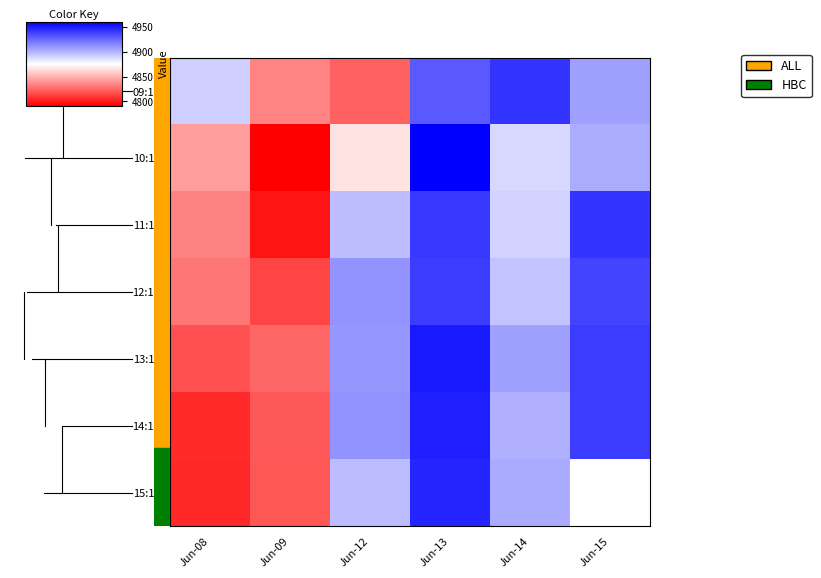

Is it true that 11:15 equals 2259.6 at Jun-13?

False